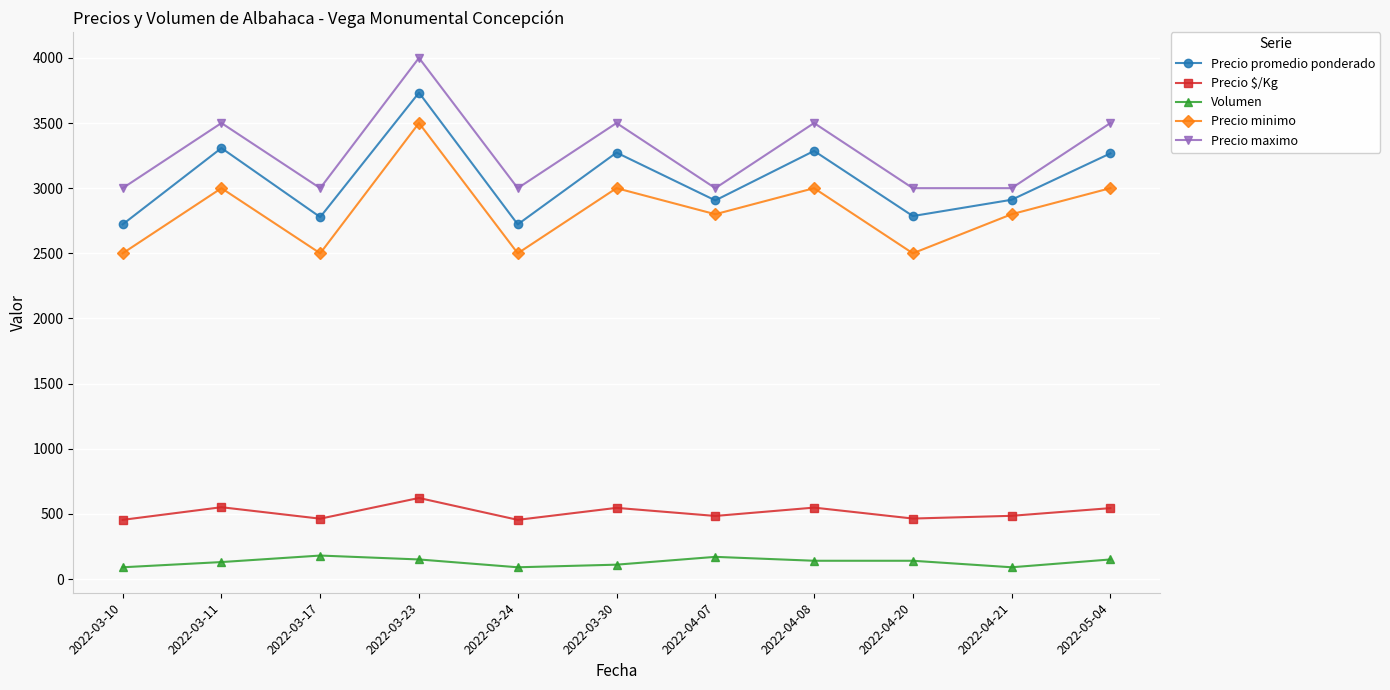

At which category does Precio $/Kg reach its first local peak?

2022-03-11